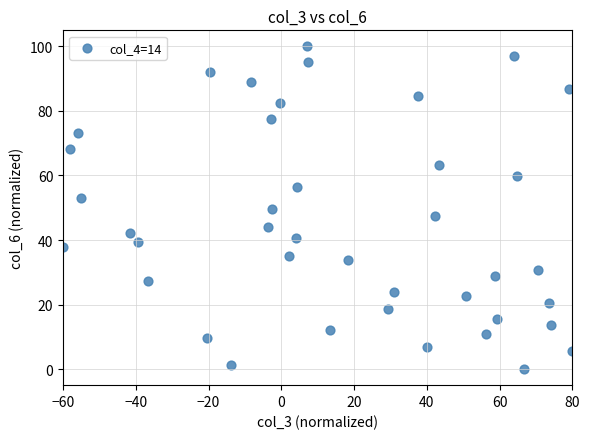

What is the range of Y values (max minus min)?

100.0